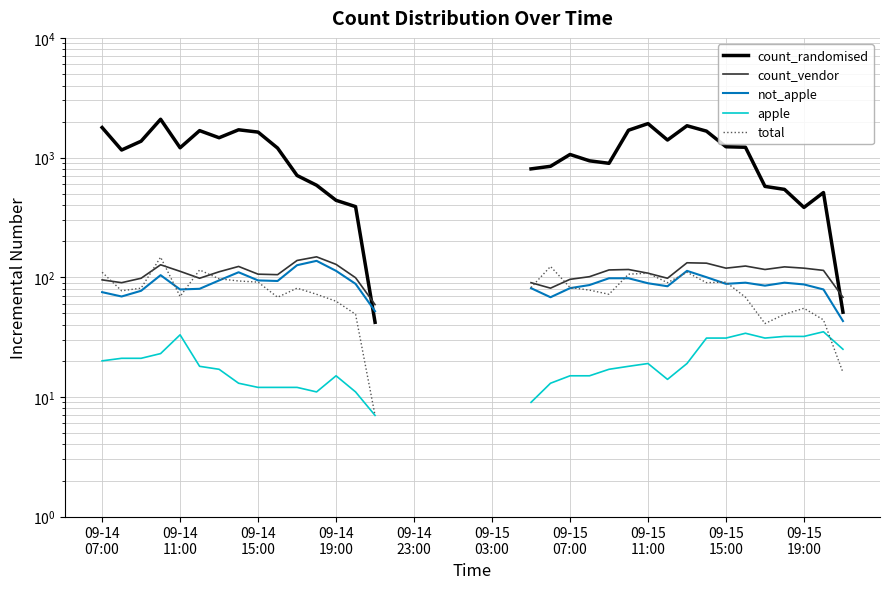

True or false: total and count_randomised cross at least once.

False